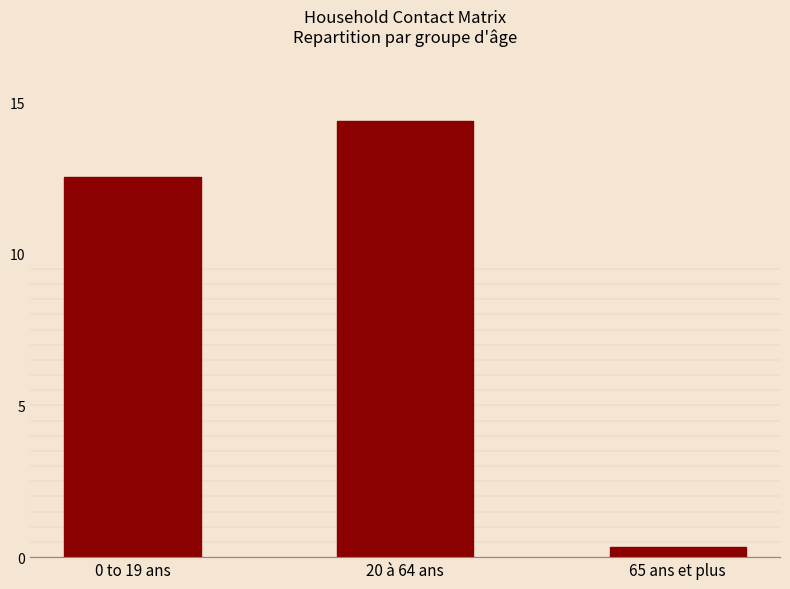

What is the approximate value at 20 à 64 ans?

14.4